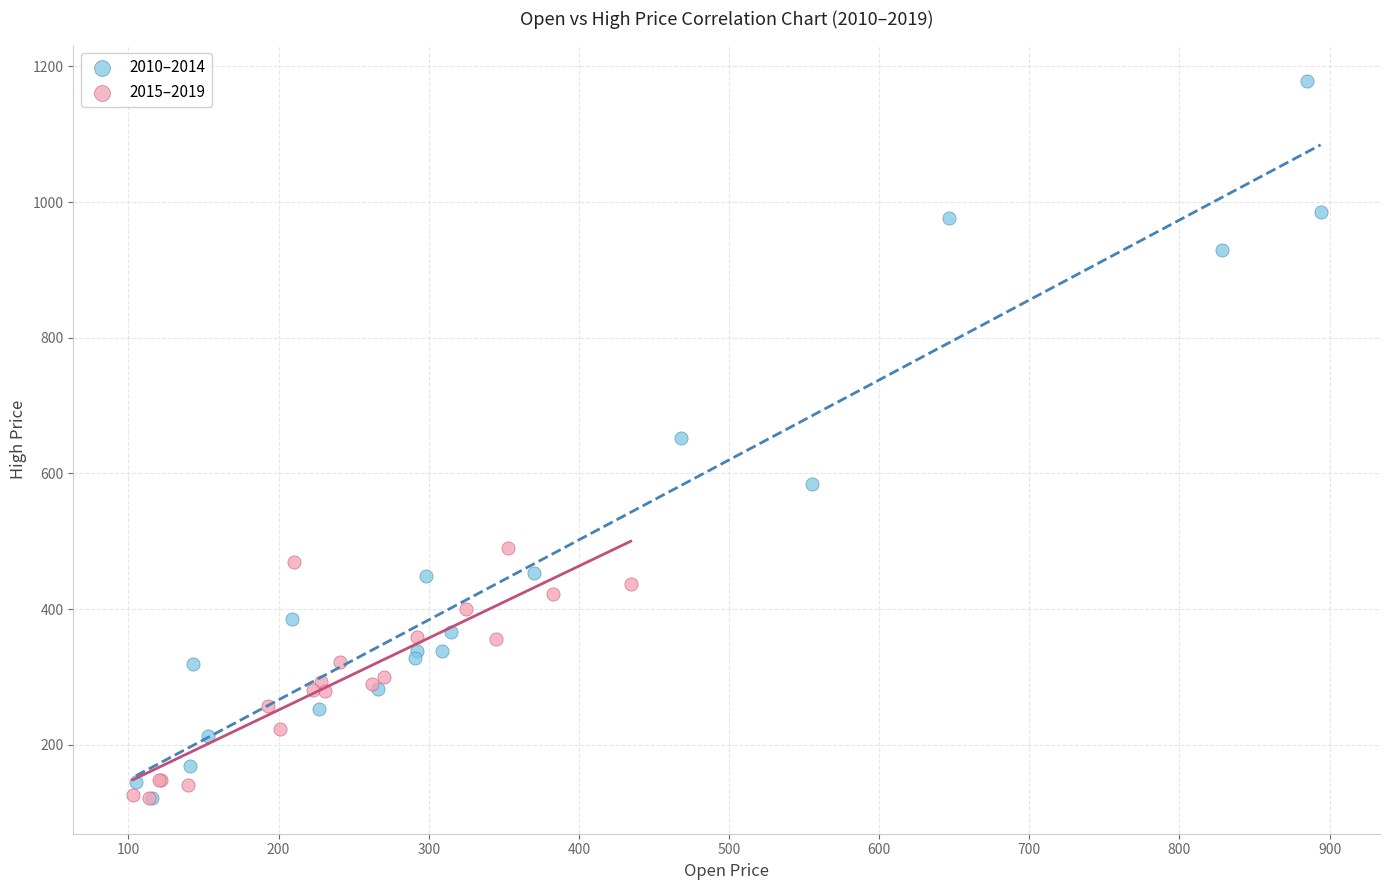

Which series has the widest spread of Y values?

2010–2014